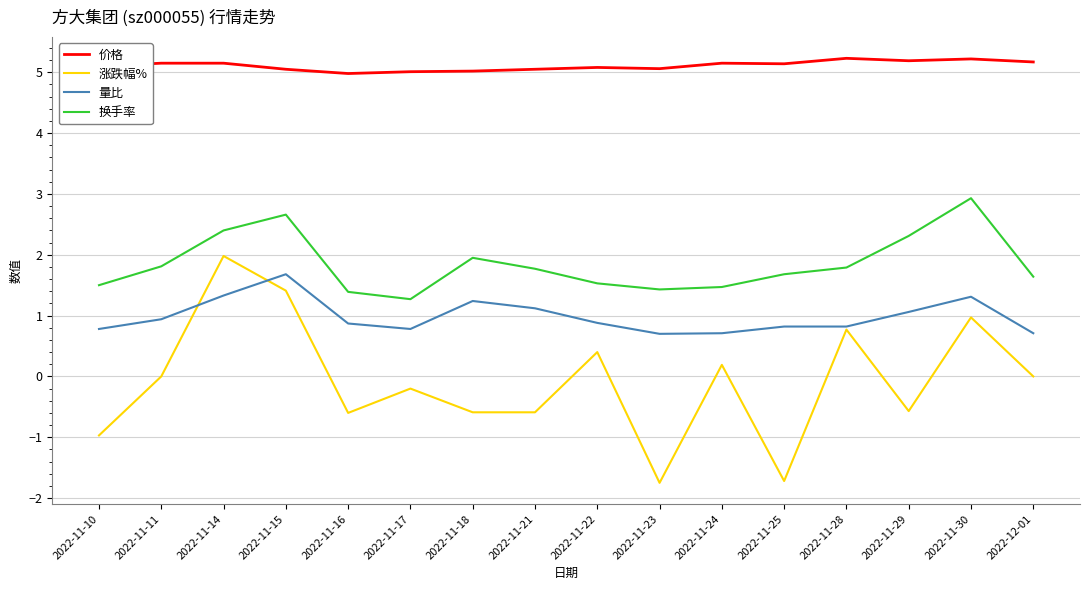

What is the difference between the 量比 values at 2022-11-28 and 2022-11-23?

0.1